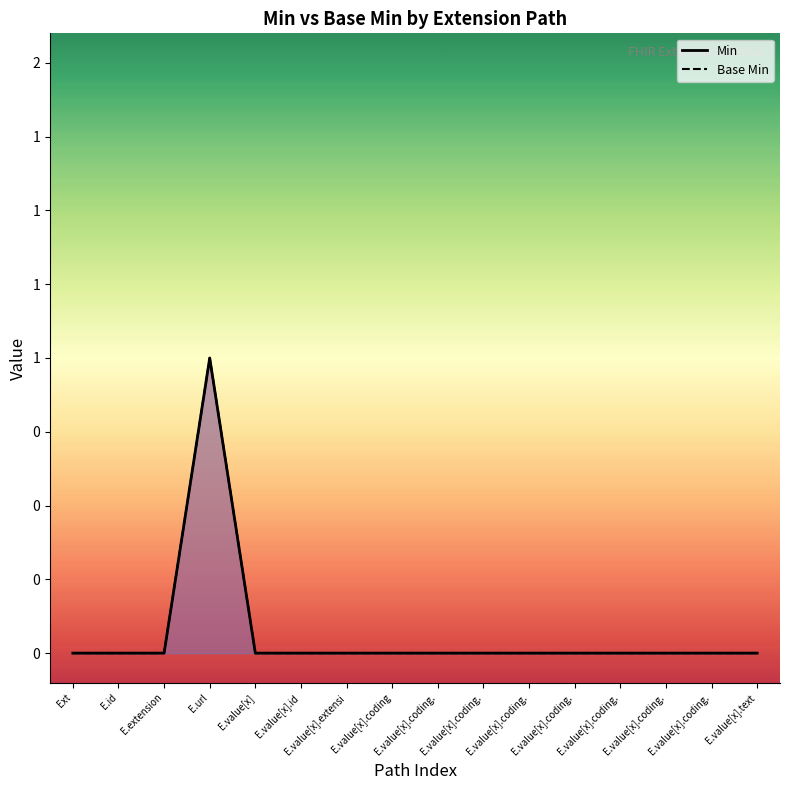

What is the label of the 1st point from the right?

E.value[x].text